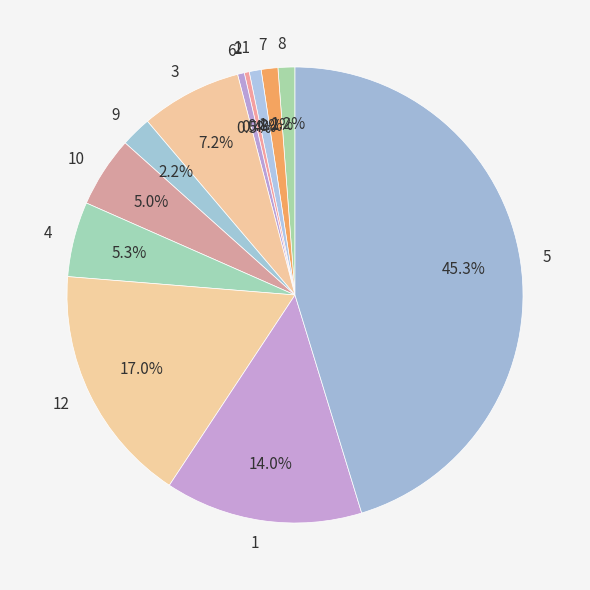

Combined, do 3 and 1 account for over 50%?

No